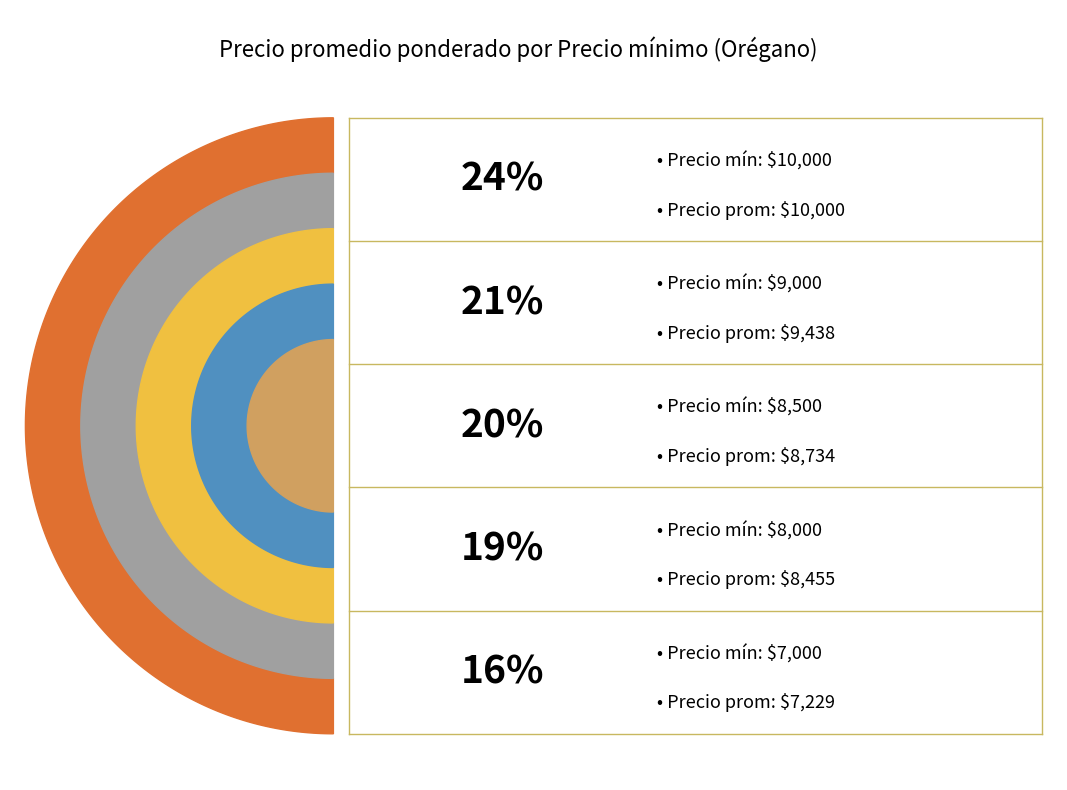

Which slice is the largest?

10000